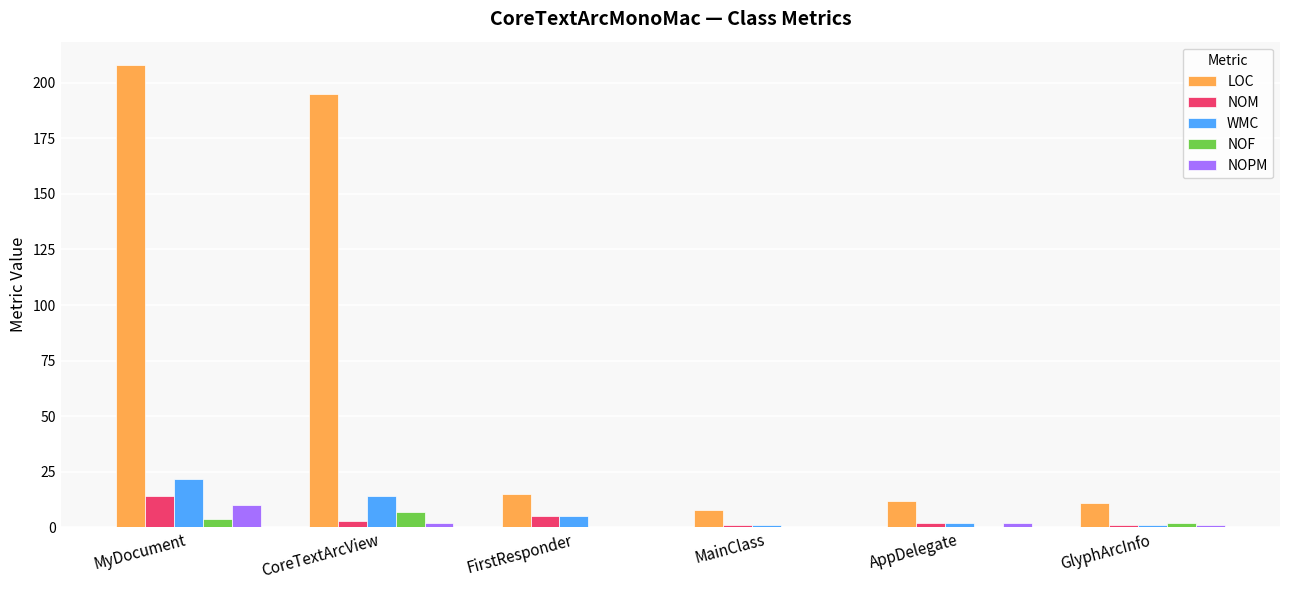

At which category is the sum across all series the highest?

MyDocument